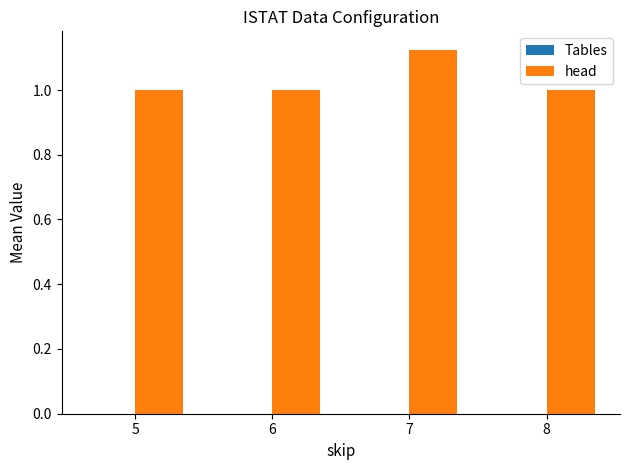

What is the smallest value displayed?

1.0